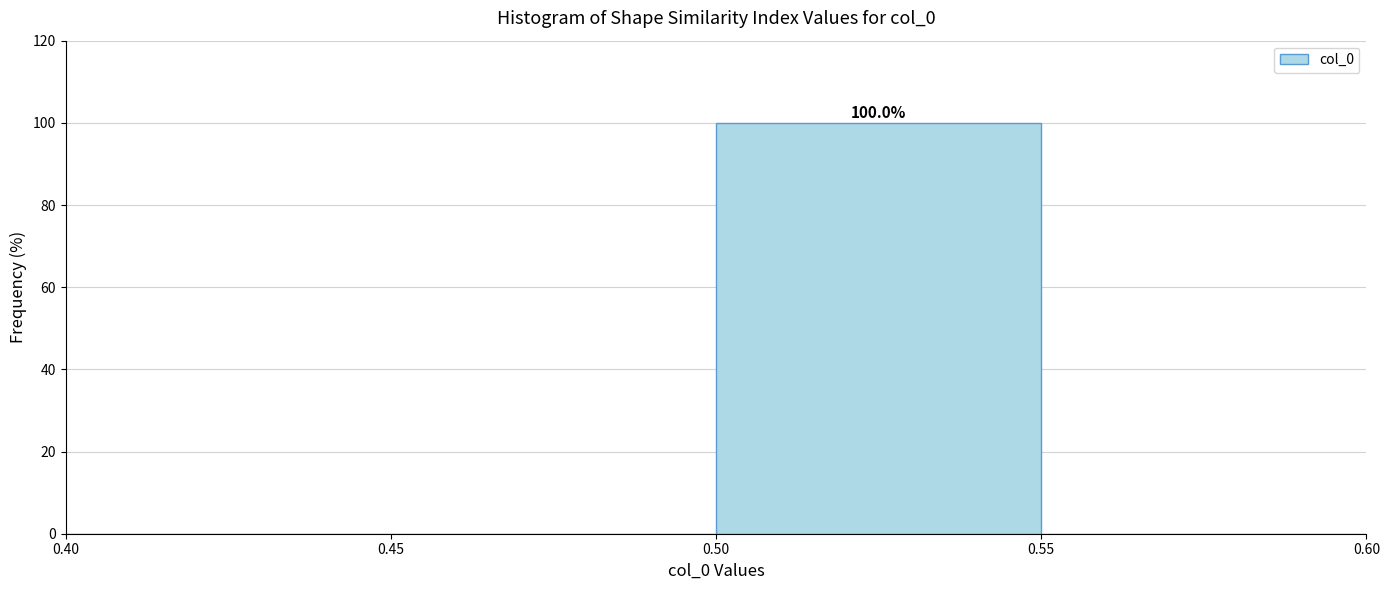

Which range on the x-axis has the tallest bar?

0.50 to 0.55